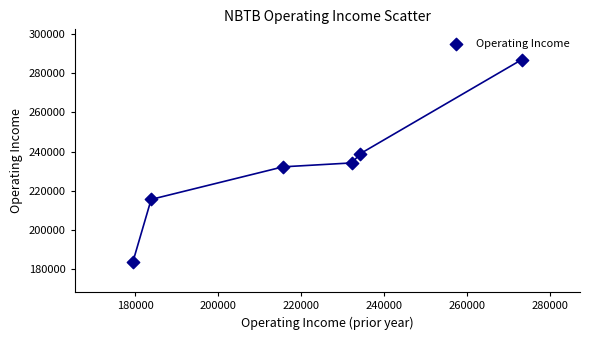

What is the range of X values (max minus min)?

93700